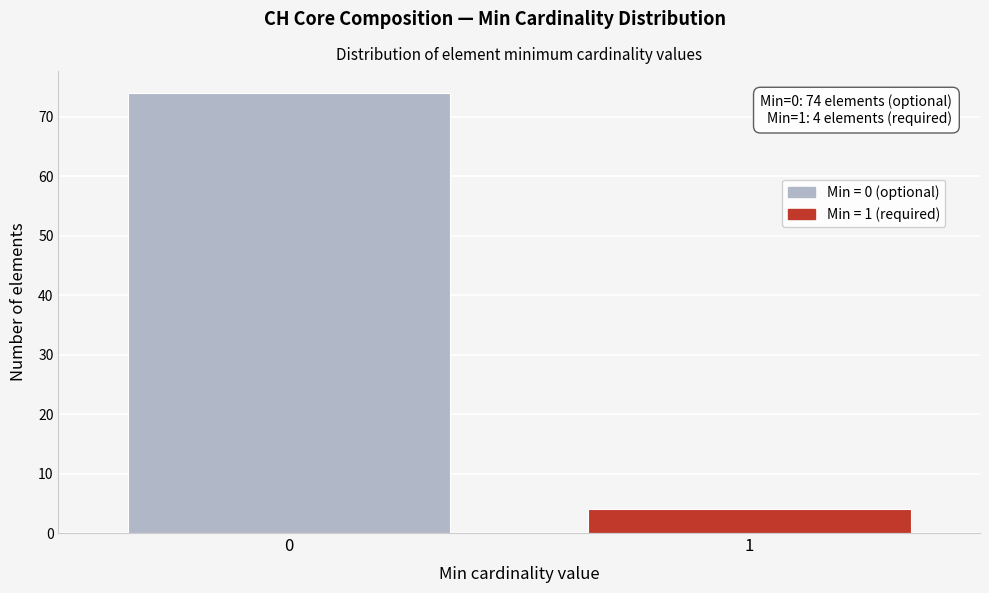

Reading left to right, extract all data points from this chart.

0=74	1=4